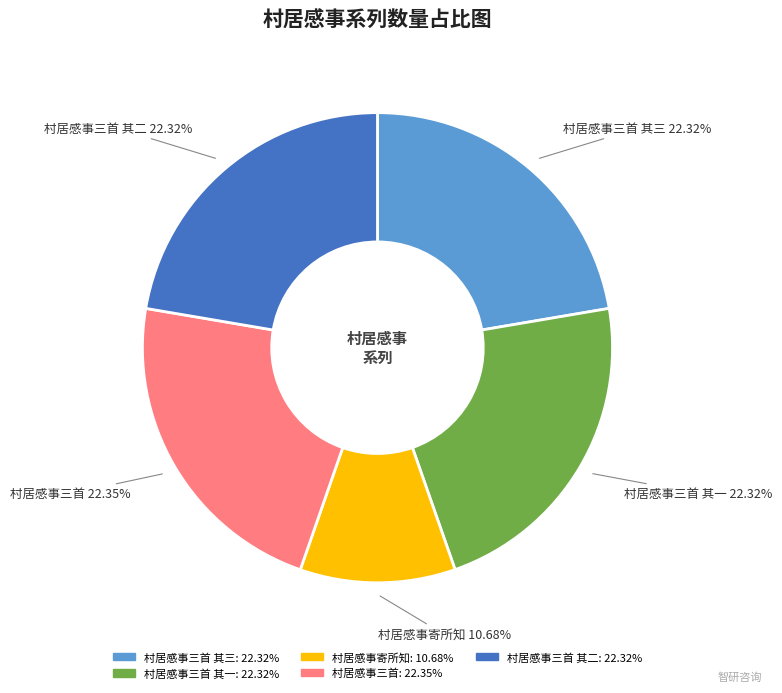

What percentage is the 村居感事寄所知 slice, to the nearest percent?

11%